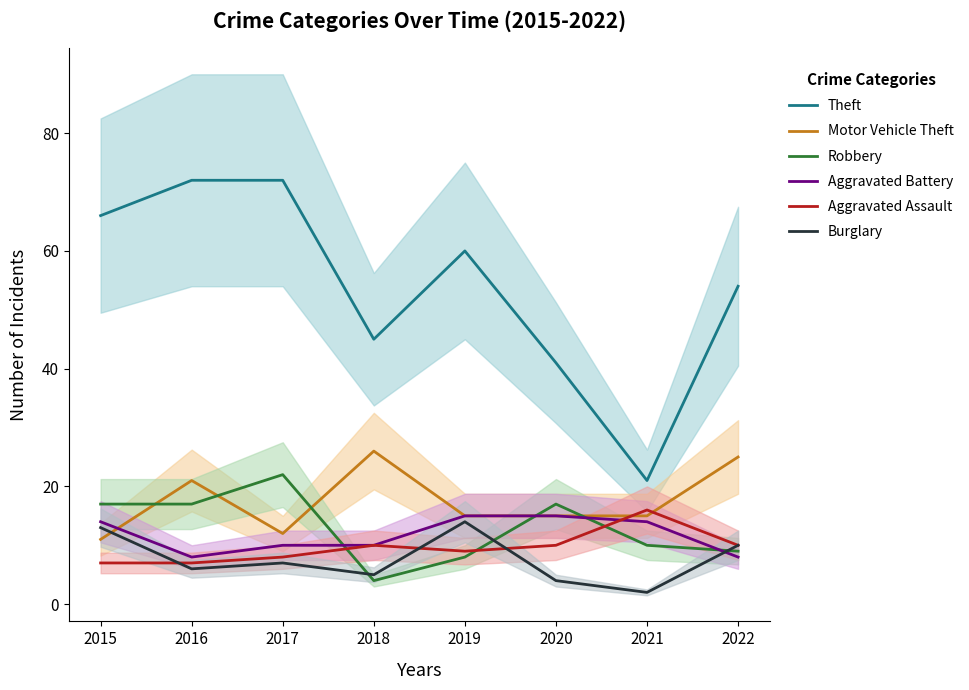

What are all the series names shown in the legend?

Theft, Motor Vehicle Theft, Robbery, Aggravated Battery, Aggravated Assault, Burglary